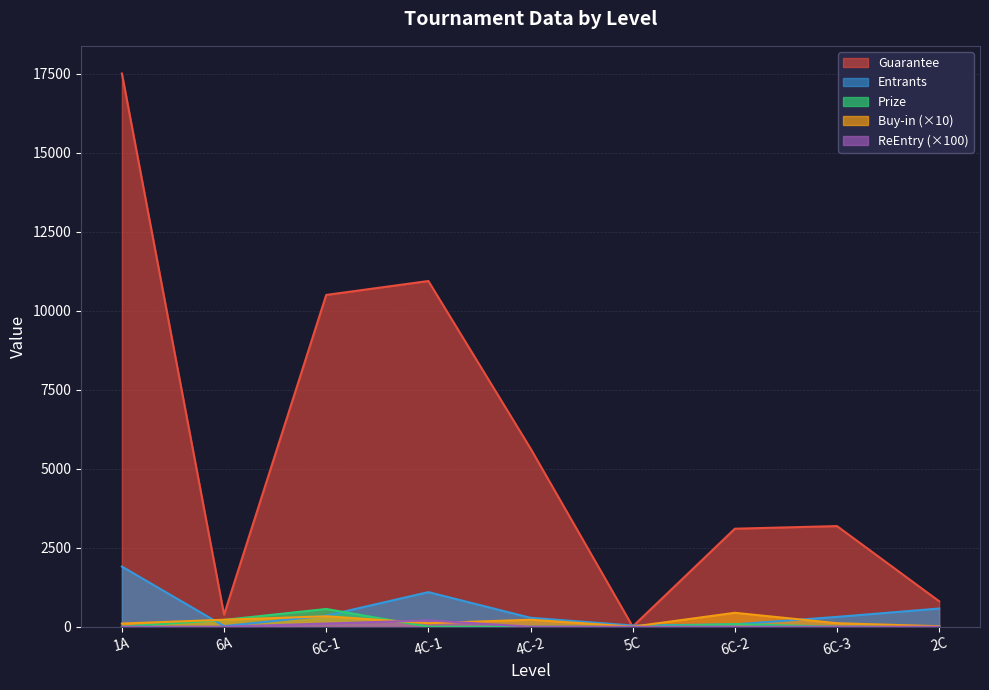

What is the label of the 3rd point from the left?

6C-1